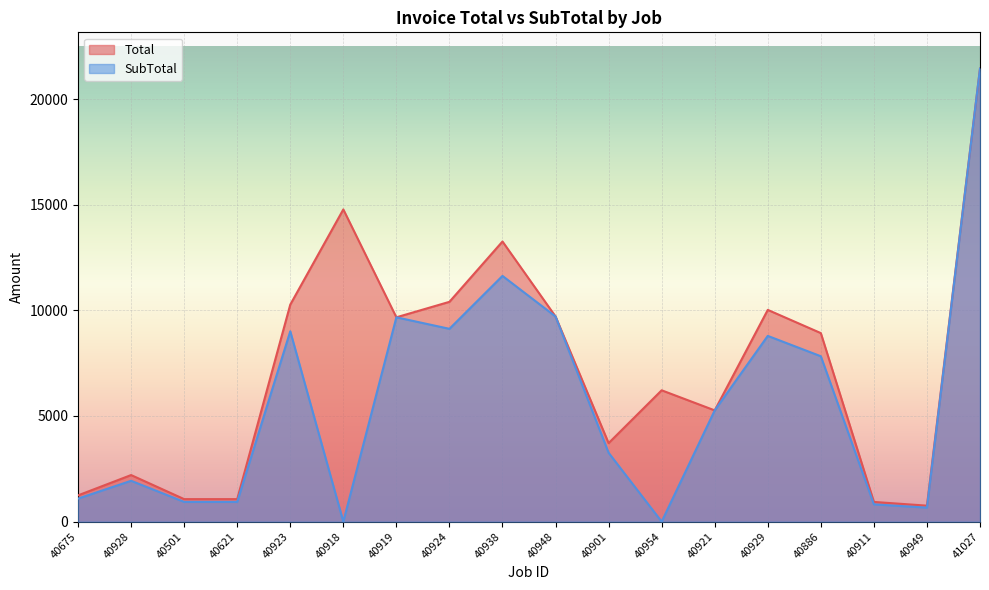

How many interior local valleys does the Total series have?

4